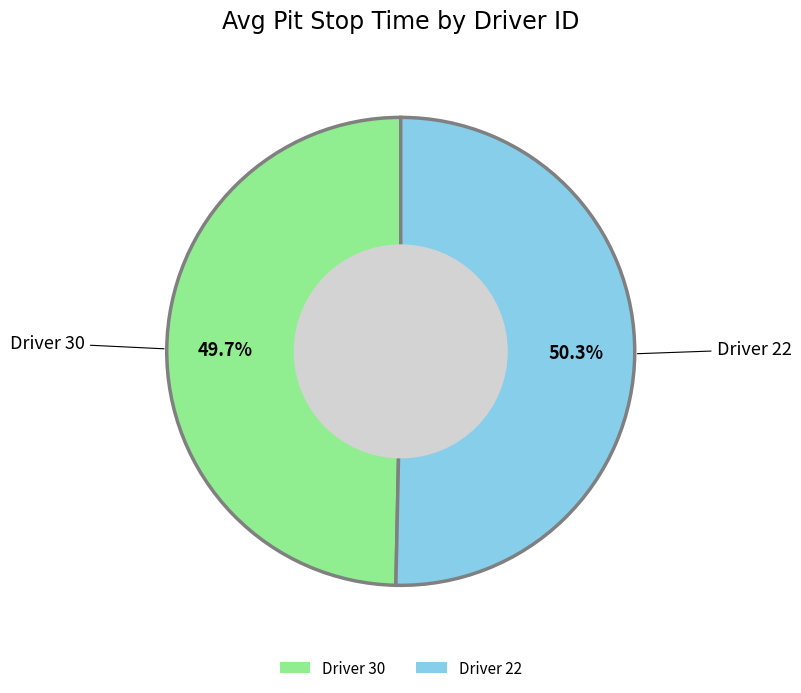

What is the smallest slice in the pie chart?

Driver 30